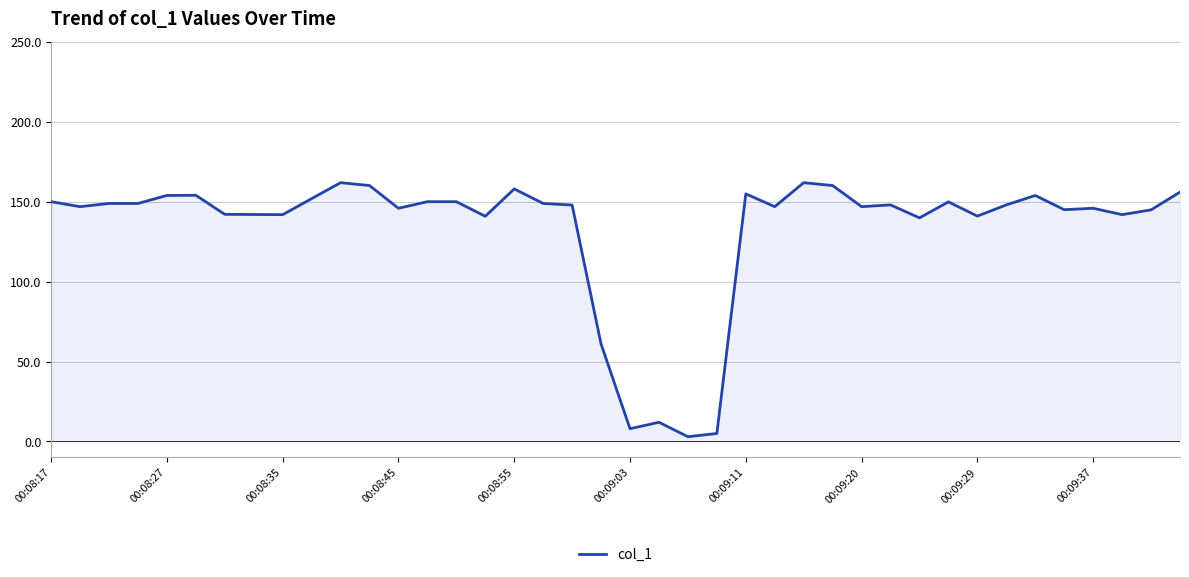

True or false: there are more than 1 points higher than both neighbors.

True